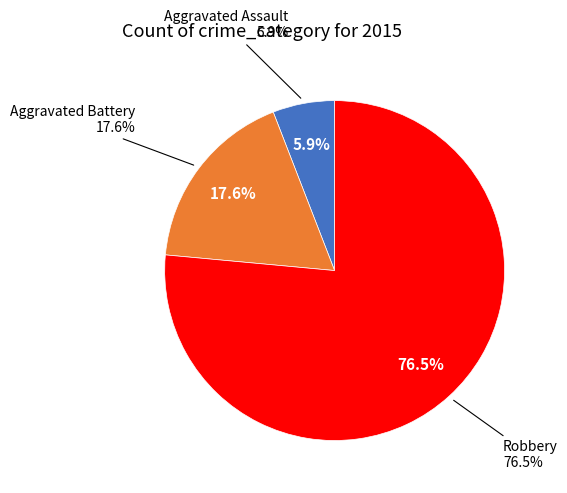

True or false: Aggravated Battery accounts for 5% of the total.

False